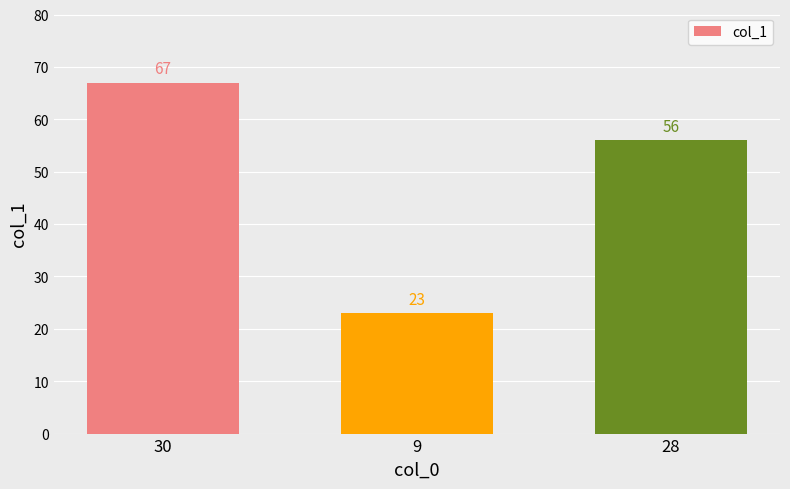

What position from the right is 28?

1